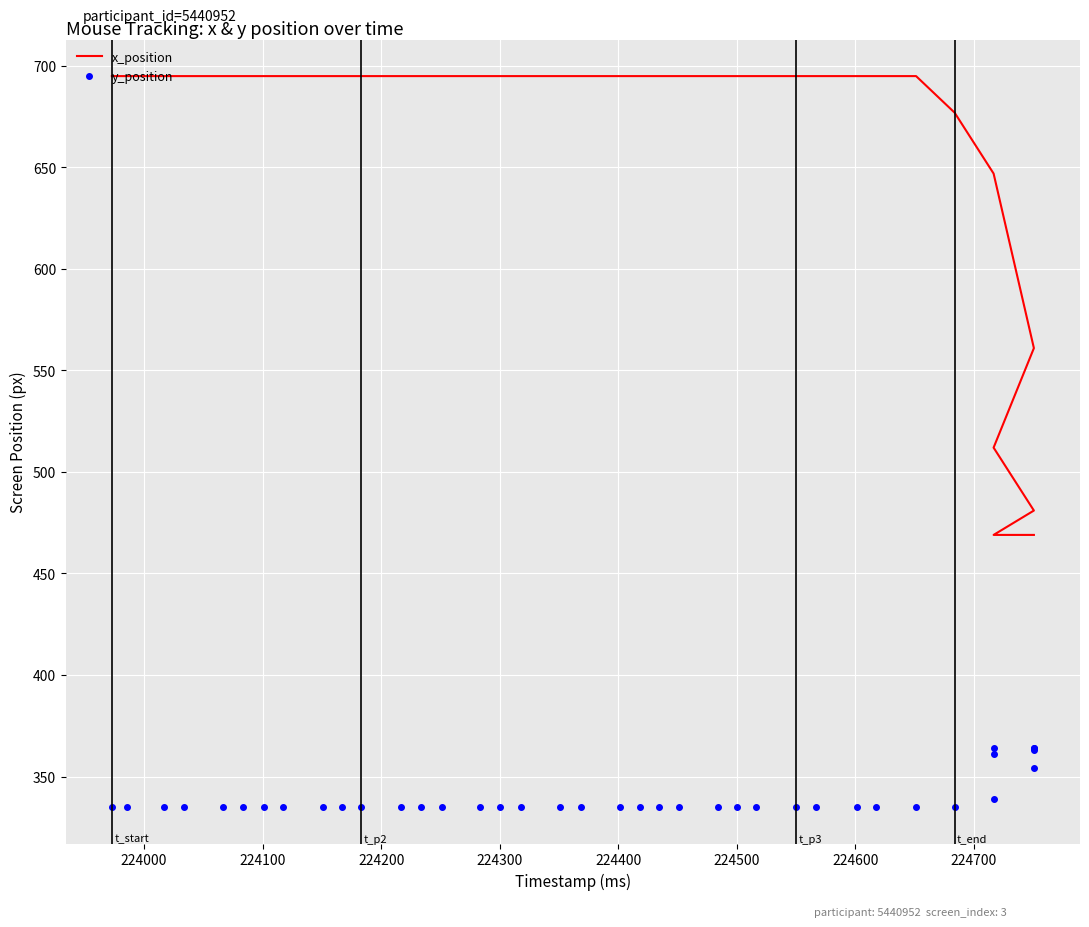

True or false: y_position and x_position intersect in this chart.

False